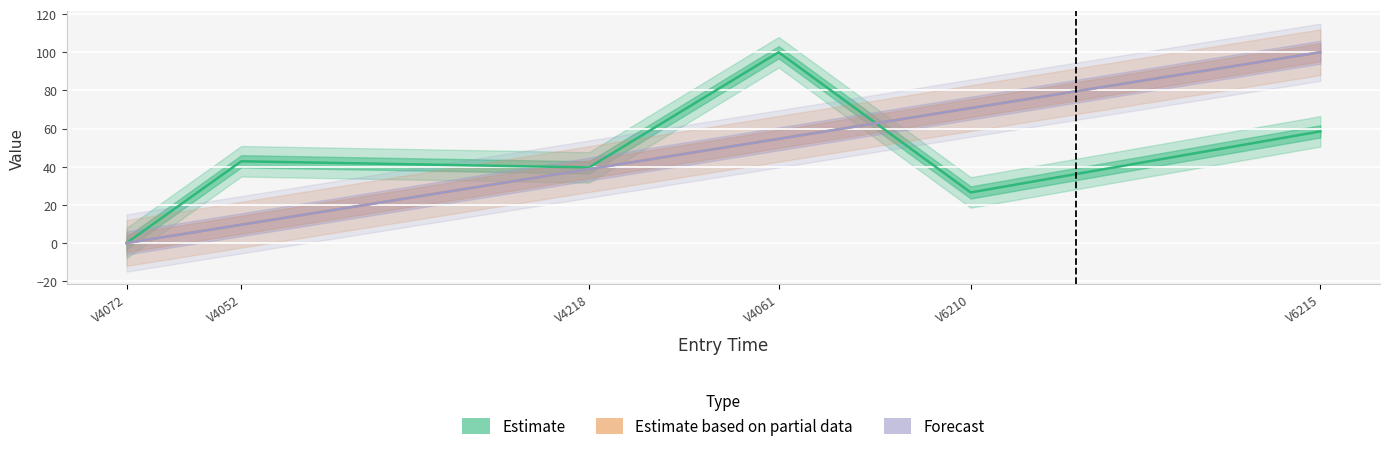

How many lines are shown in the chart?

3